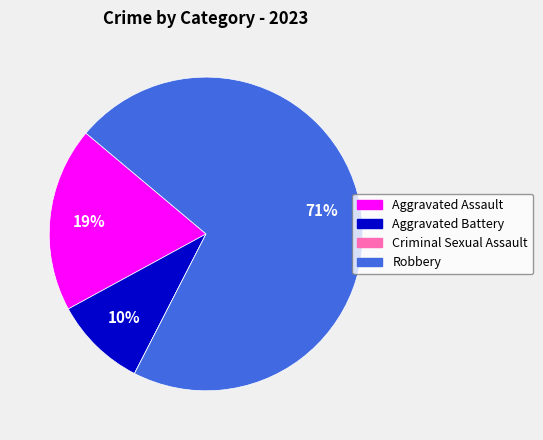

To the nearest percent, what is the average slice percentage?

25%